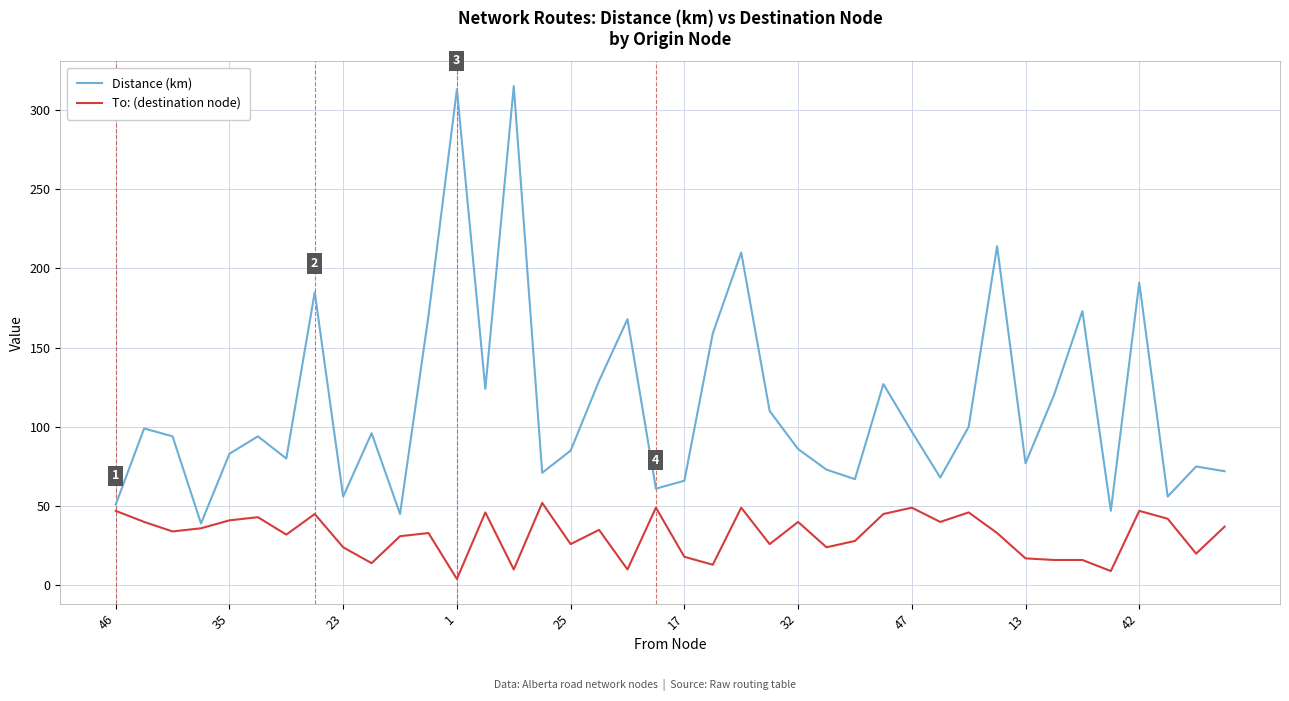

True or false: To: (destination node) and Distance (km) cross at least once.

False